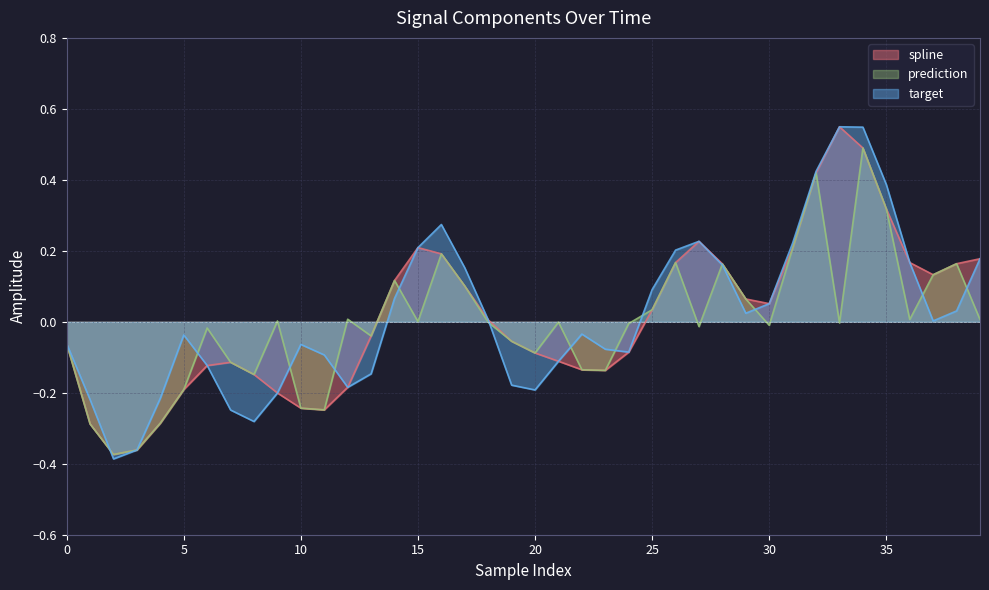

How many lines are shown in the chart?

3